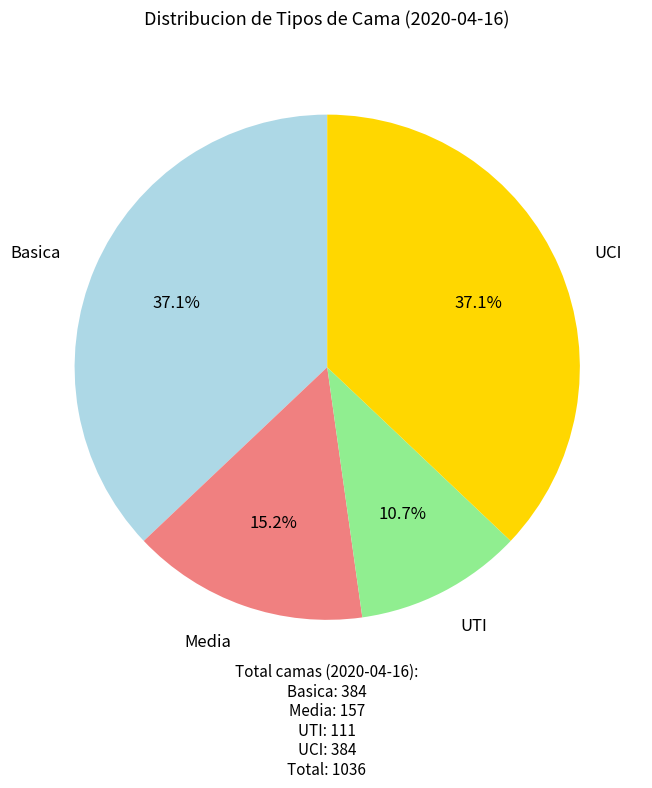

True or false: Media accounts for 15% of the total.

True